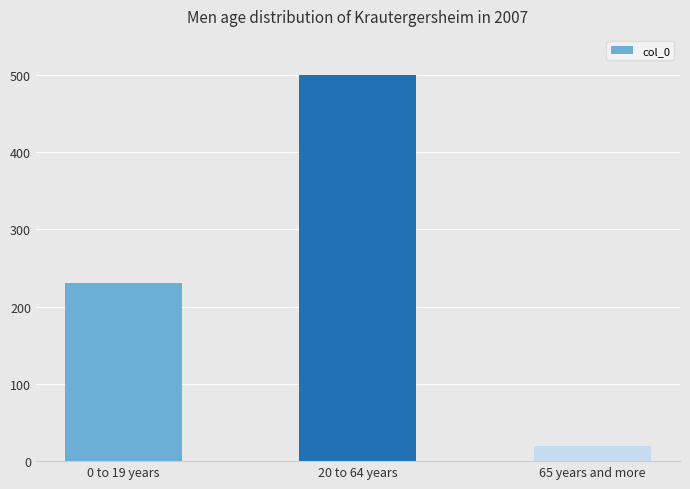

Reading right to left, what are all the values shown in this chart?

65 years and more=20	20 to 64 years=500	0 to 19 years=230